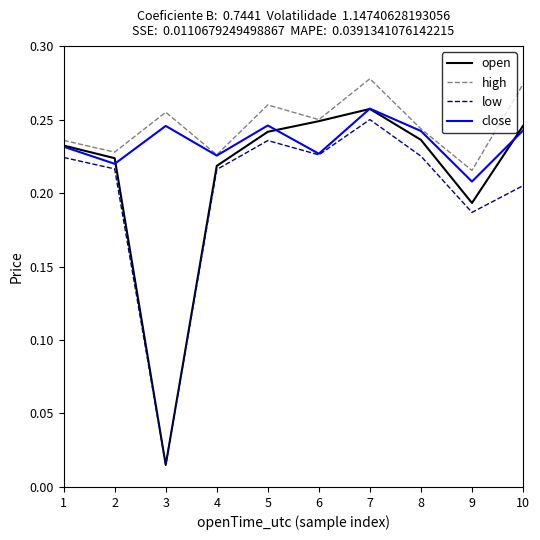

Which series has the largest total across all categories?

high